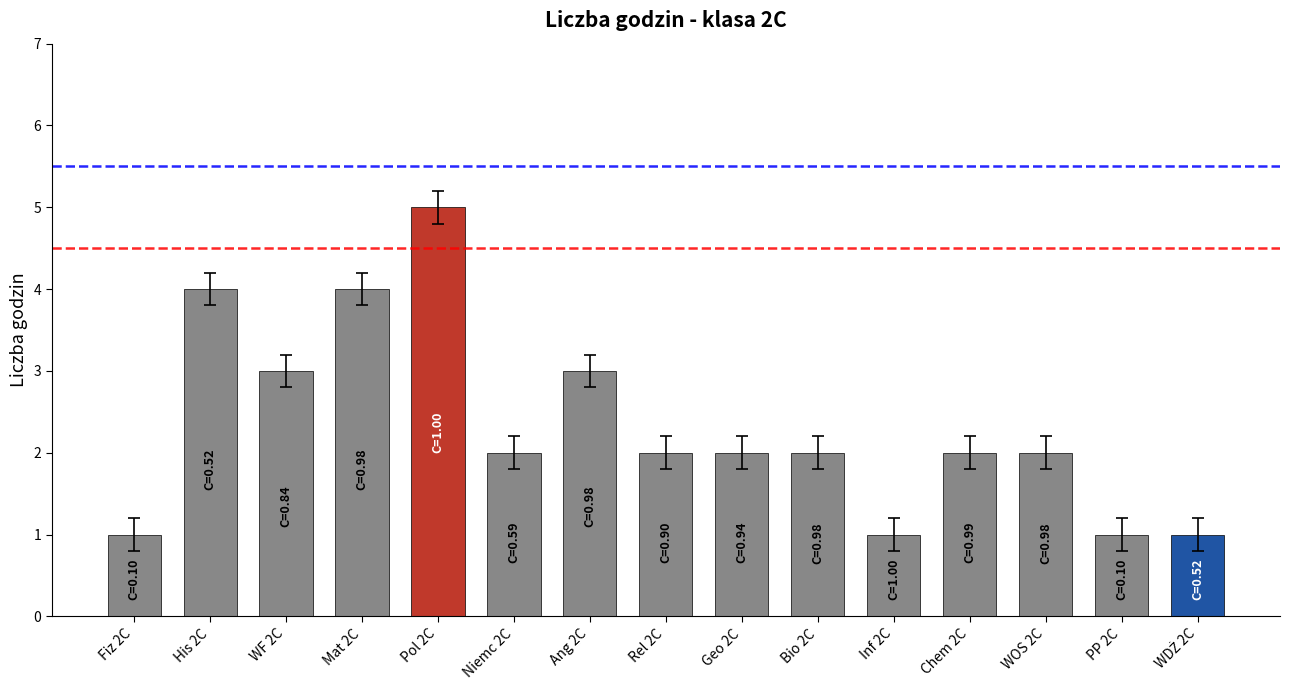

True or false: the data shows 2 at Fiz 2C.

False